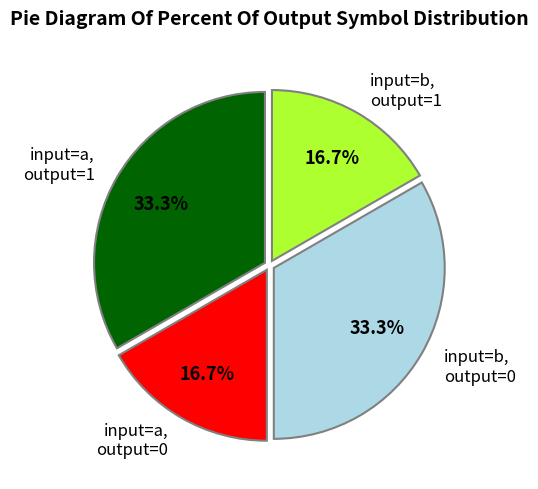

How many segments does this pie chart have?

4